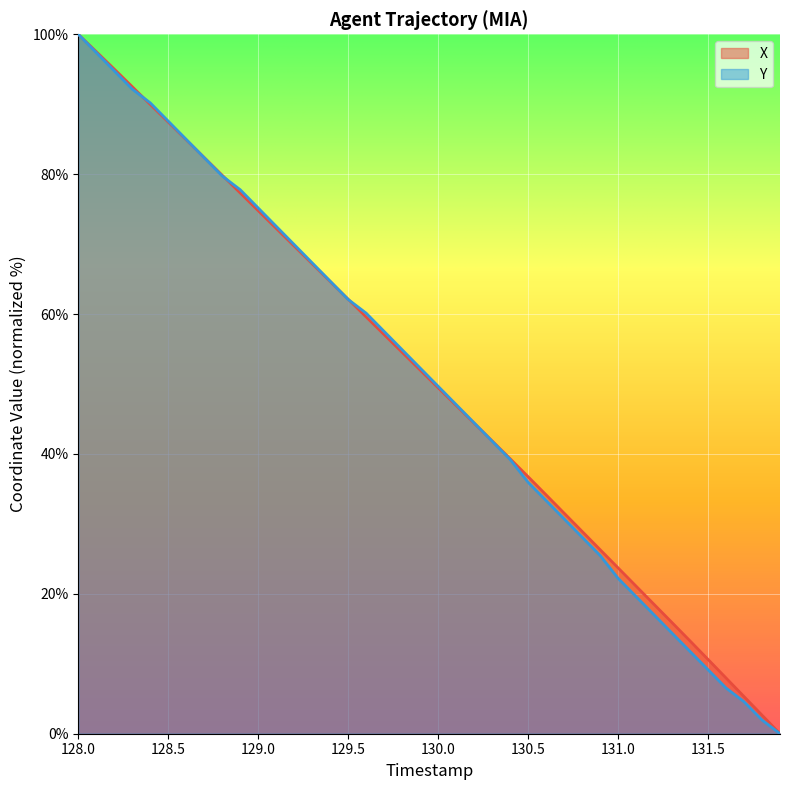

How many times do X and Y cross each other?

6